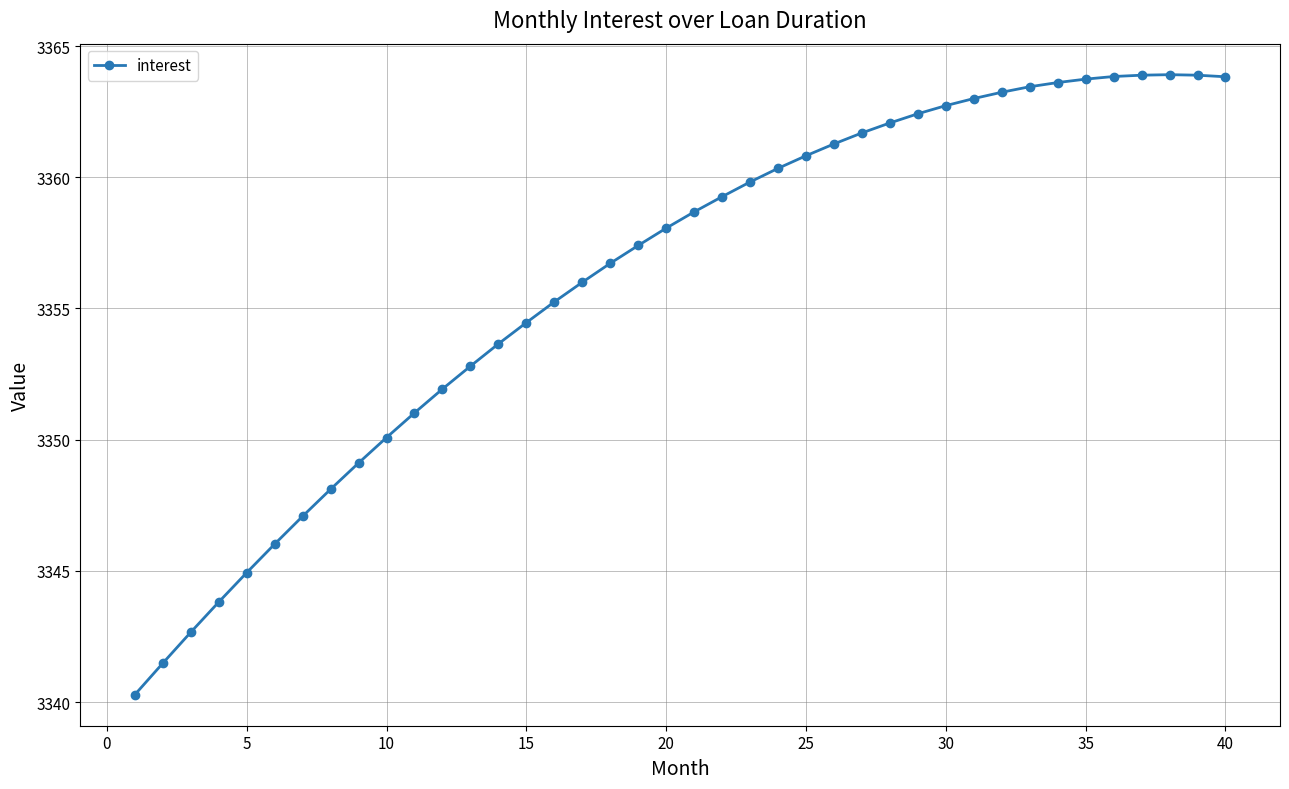

What is the difference between the maximum and minimum values?

23.6